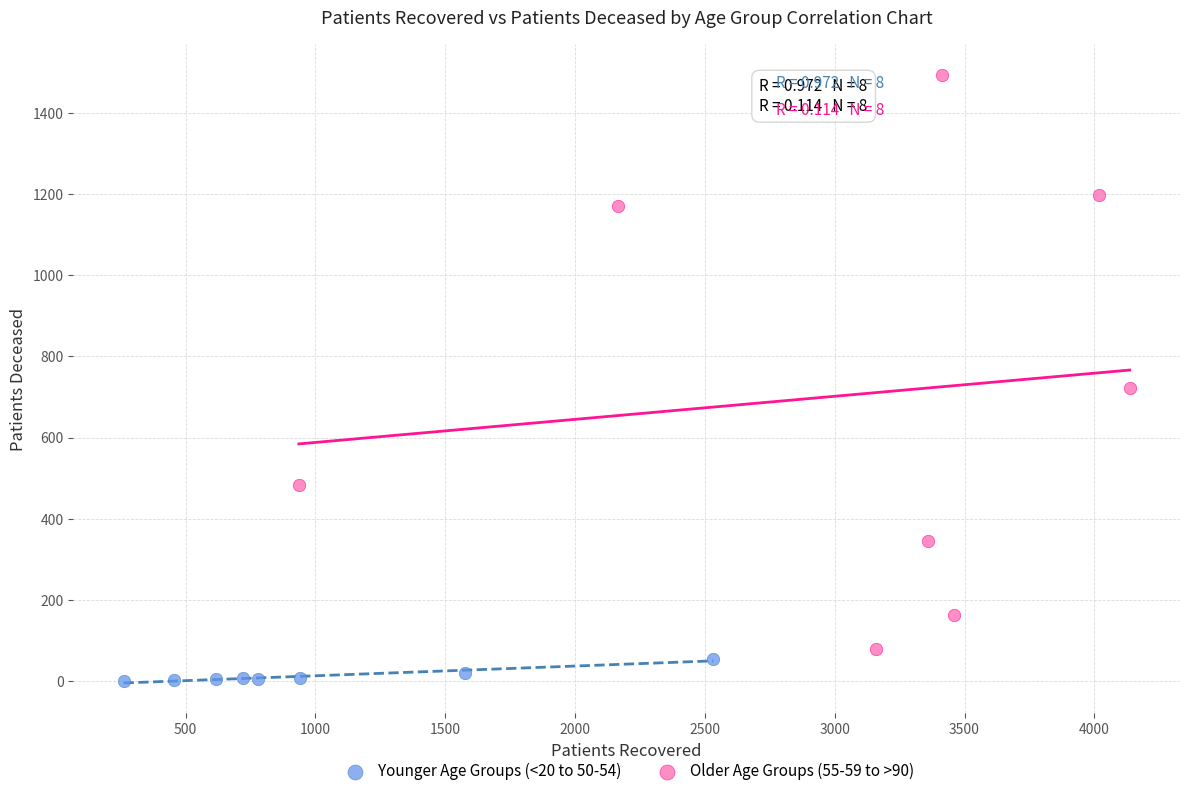

Which series has the largest Y range (max minus min)?

Older Age Groups (55-59 to >90)